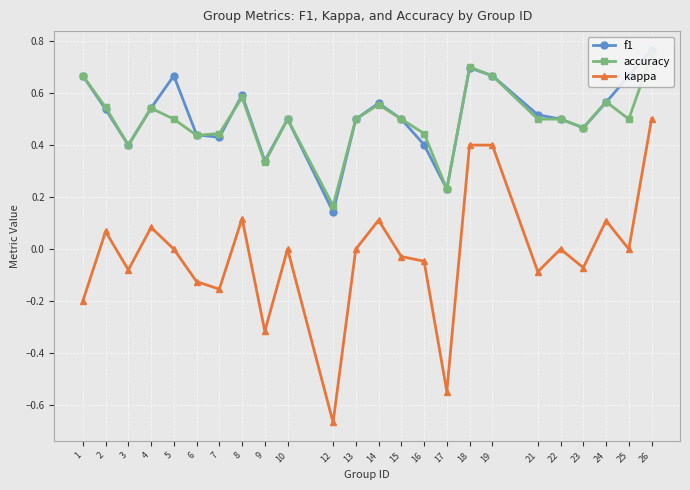

How many data points does each series have?

24